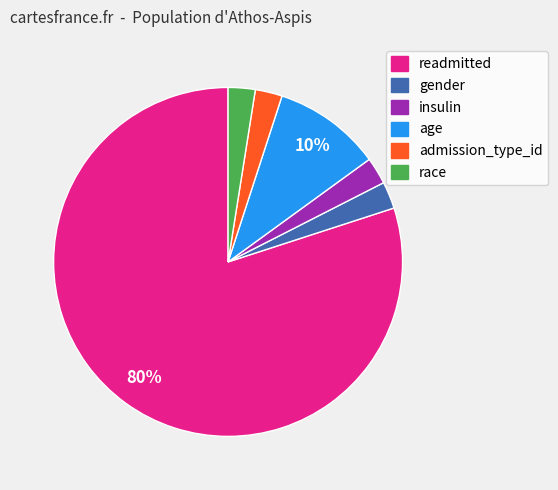

Which slice is the largest?

readmitted